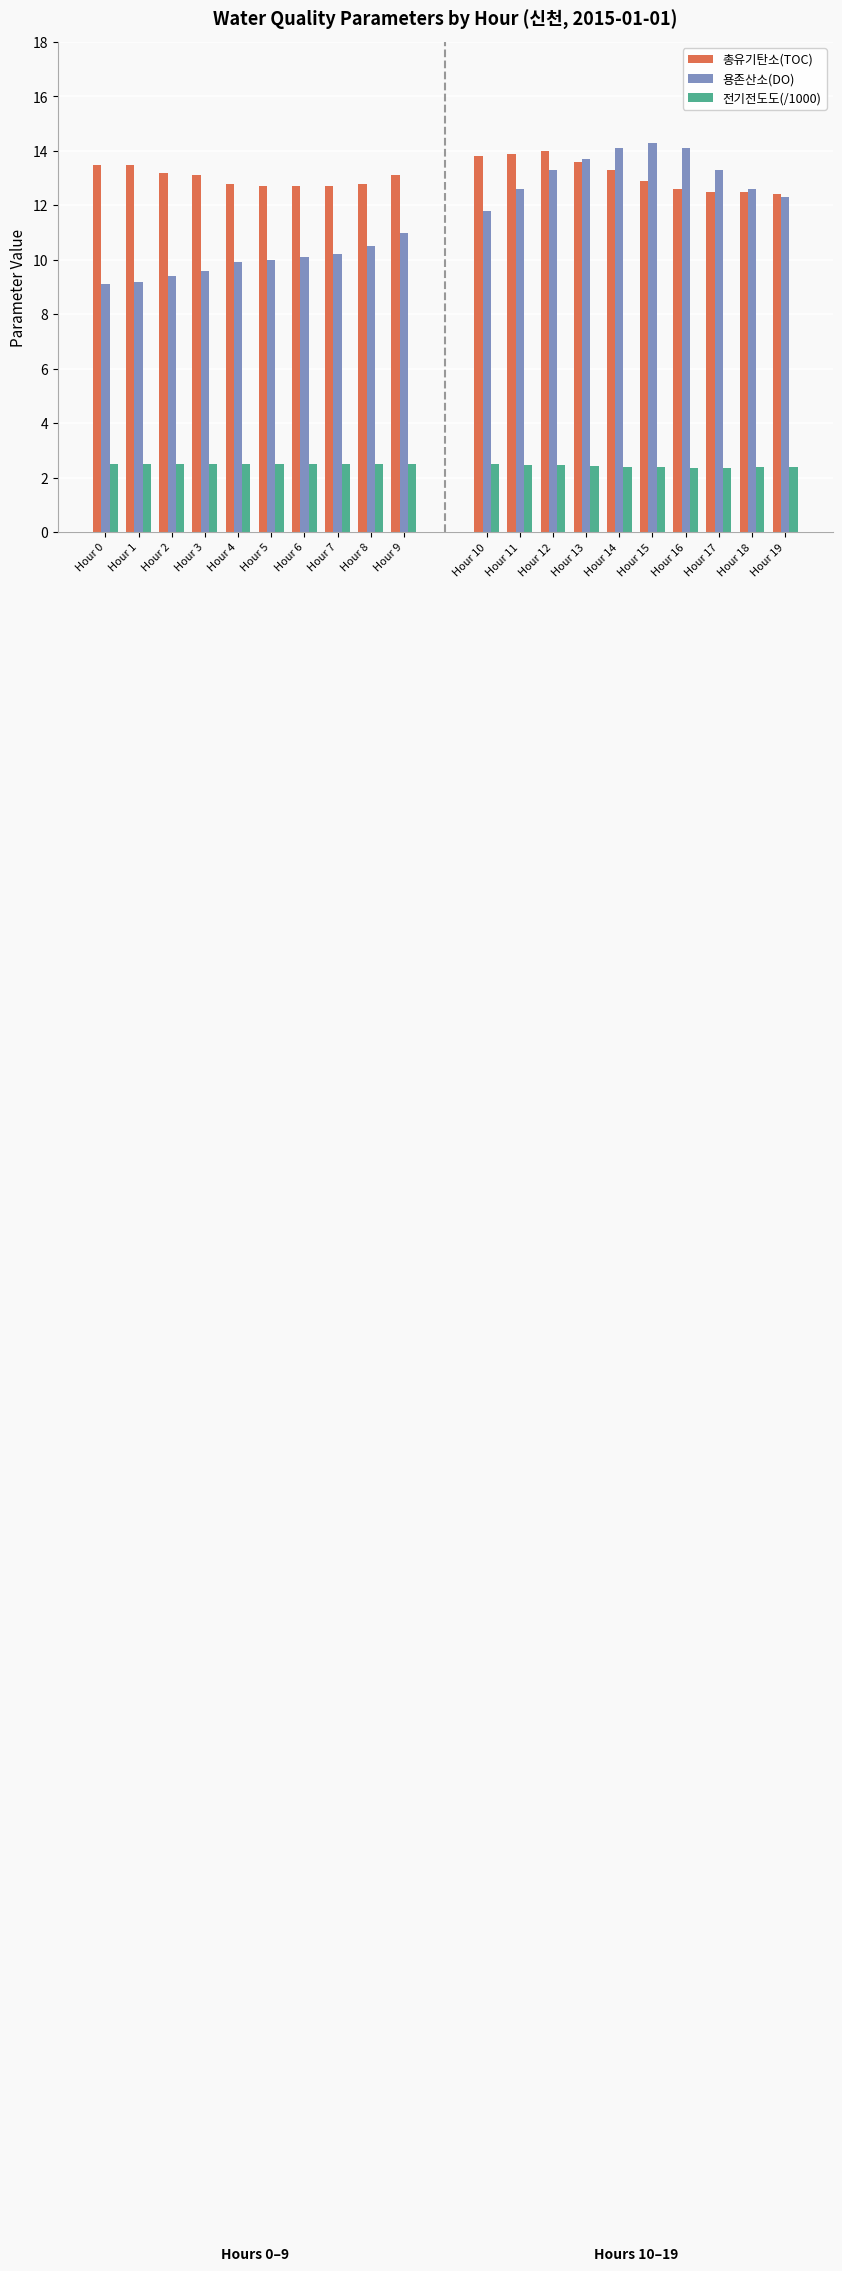

What is the value of the 용존산소(DO) bar at the 5th from the left?

9.9